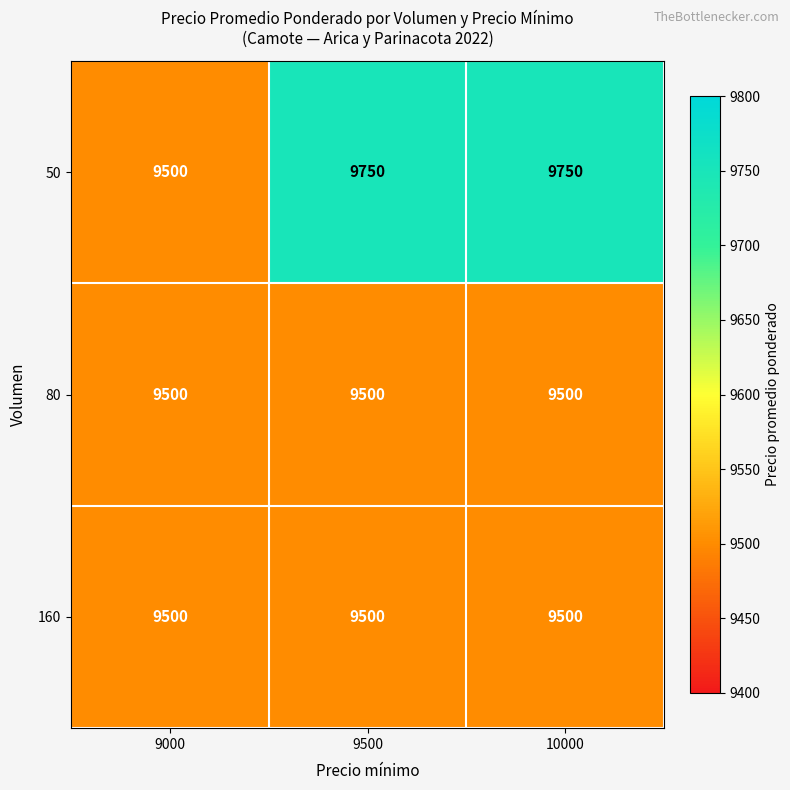

How many categories are shown in the chart?

3